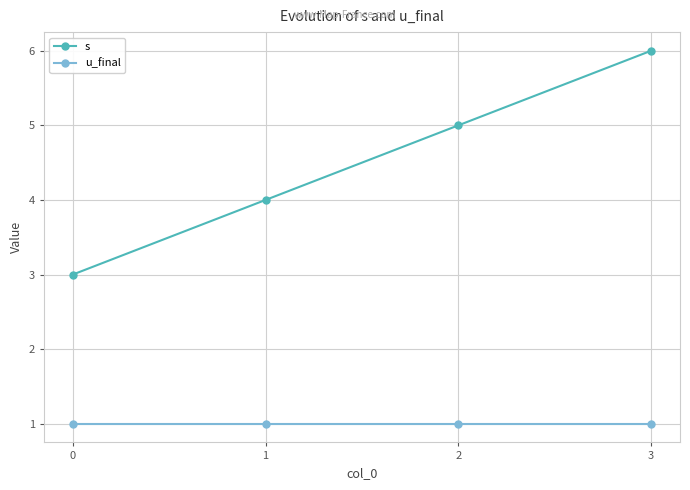

True or false: s and u_final cross at least once.

False